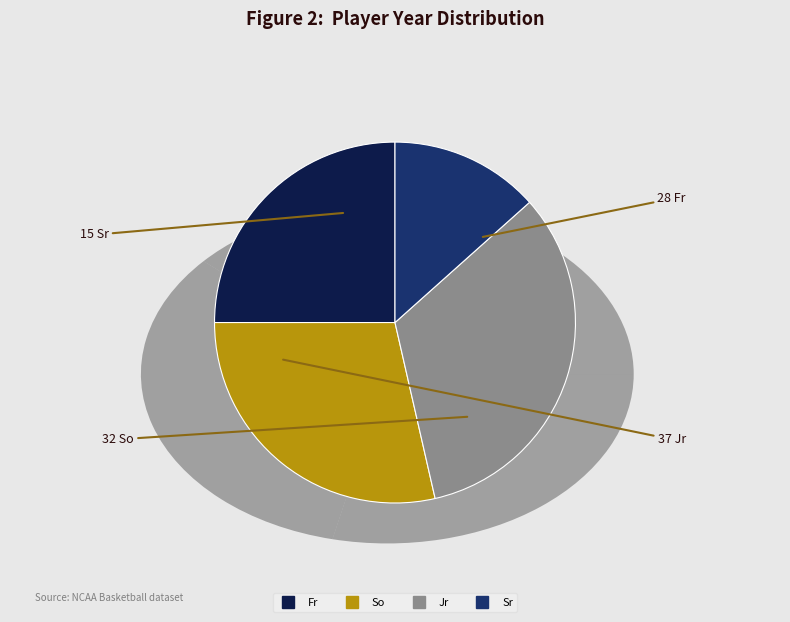

What portion of the pie excludes So?

71.4%